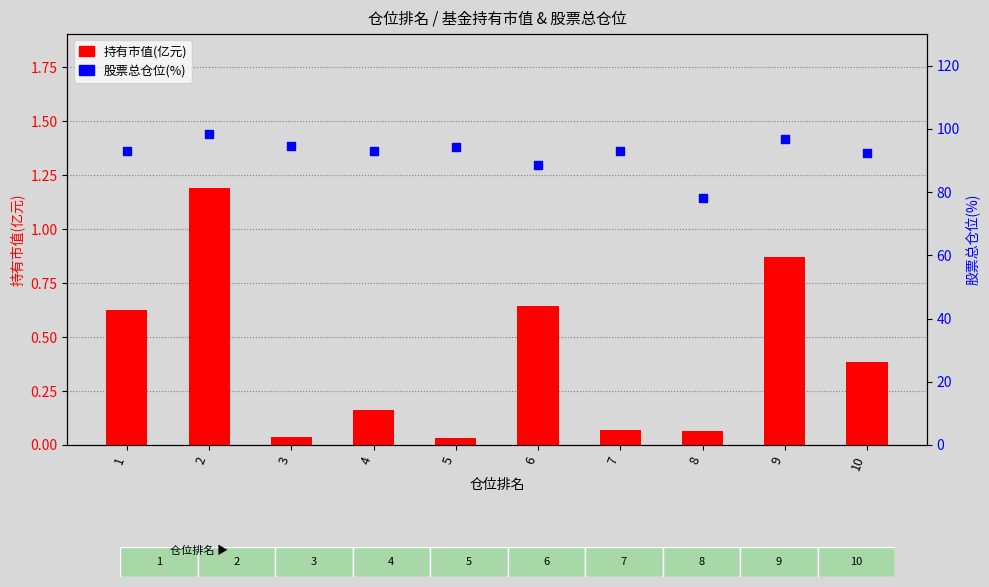

Which series reaches the maximum Y coordinate?

股票总仓位(%)